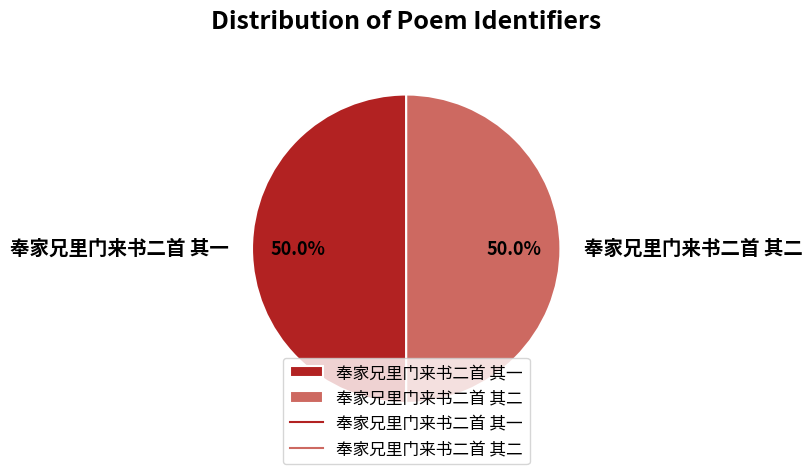

To the nearest percent, what is the average slice percentage?

50%